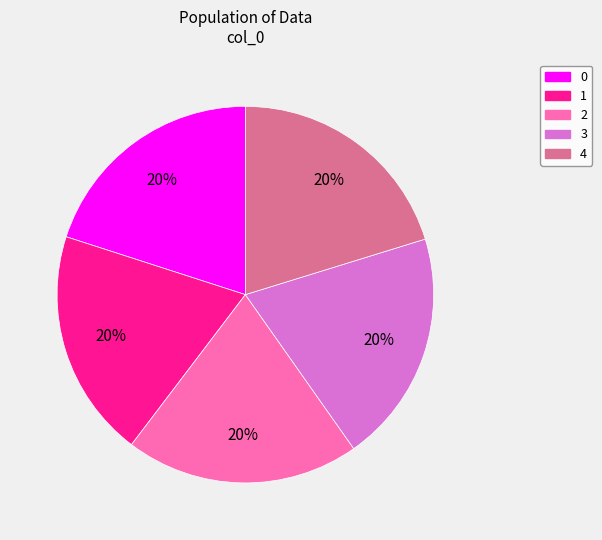

How many slices are in this pie chart?

5